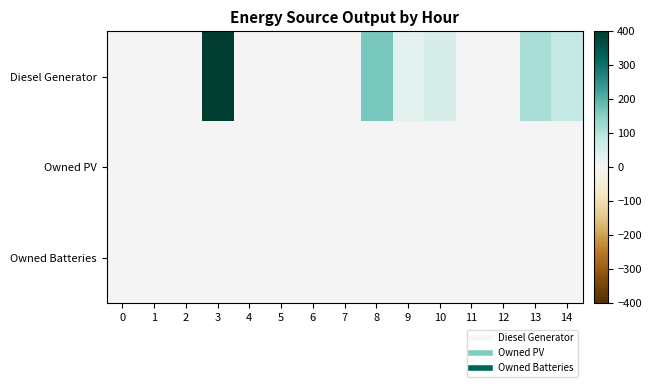

Reading left to right, list all the values displayed in this chart.

Diesel Generator: 0=0	1=0	2=0	3=400	4=0	5=0	6=0	7=0	8=166	9=33	10=51	11=0	12=0	13=115	14=82
Owned PV: 0=0	1=0	2=0	3=0	4=0	5=0	6=0	7=0	8=0	9=0	10=0	11=0	12=0	13=0	14=0
Owned Batteries: 0=0	1=0	2=0	3=0	4=0	5=0	6=0	7=0	8=0	9=0	10=0	11=0	12=0	13=0	14=0